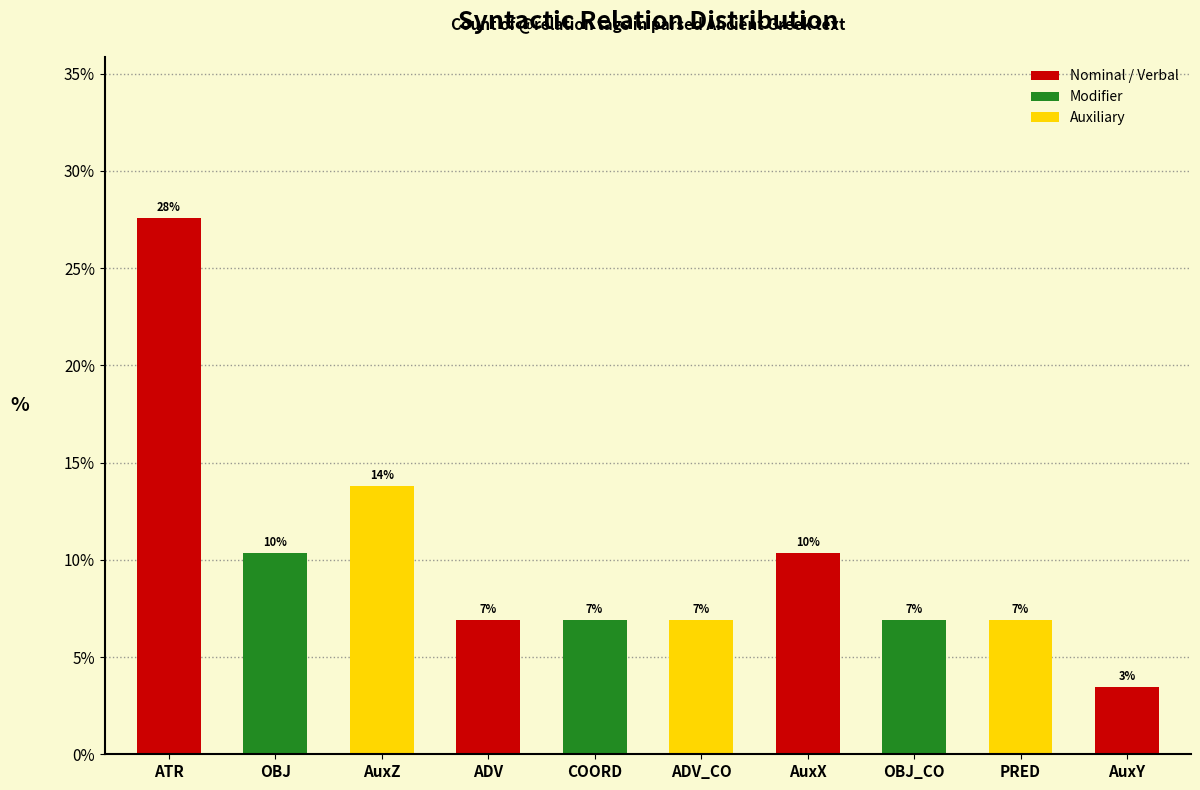

What position from the left is ATR?

1